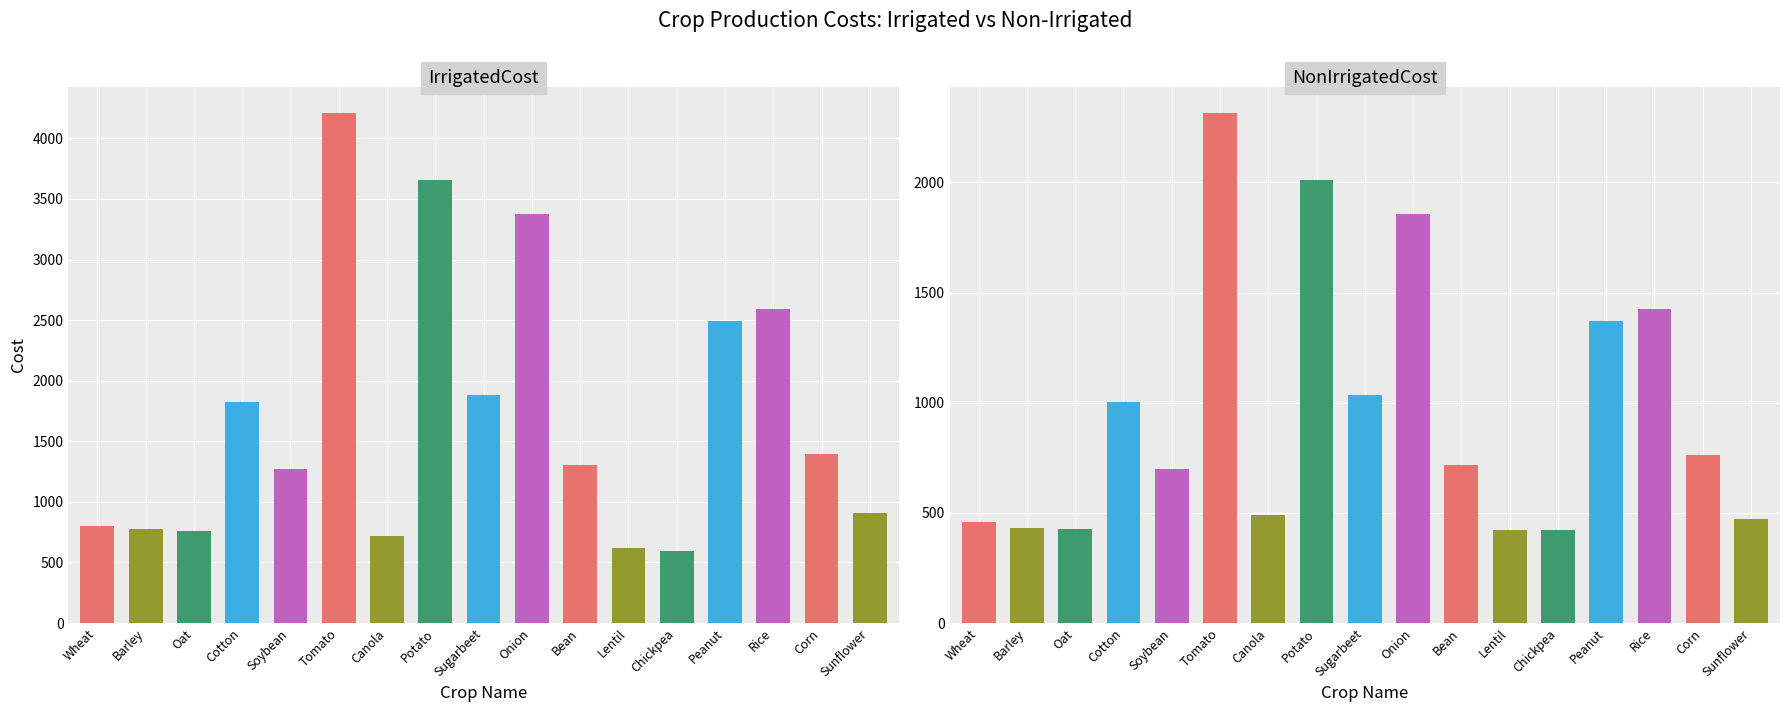

What is the label of the 7th bar from the left?

Canola